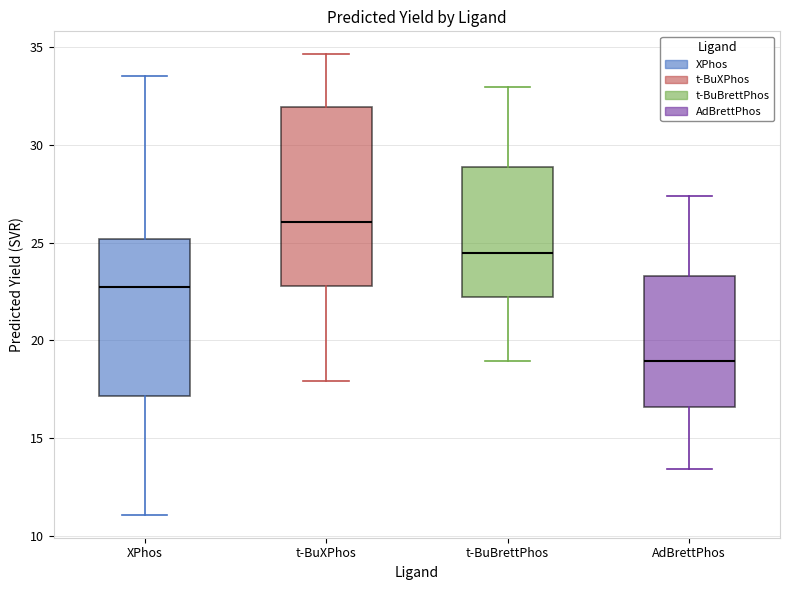

Which box is the tallest, from its lower edge to its upper edge?

t-BuXPhos